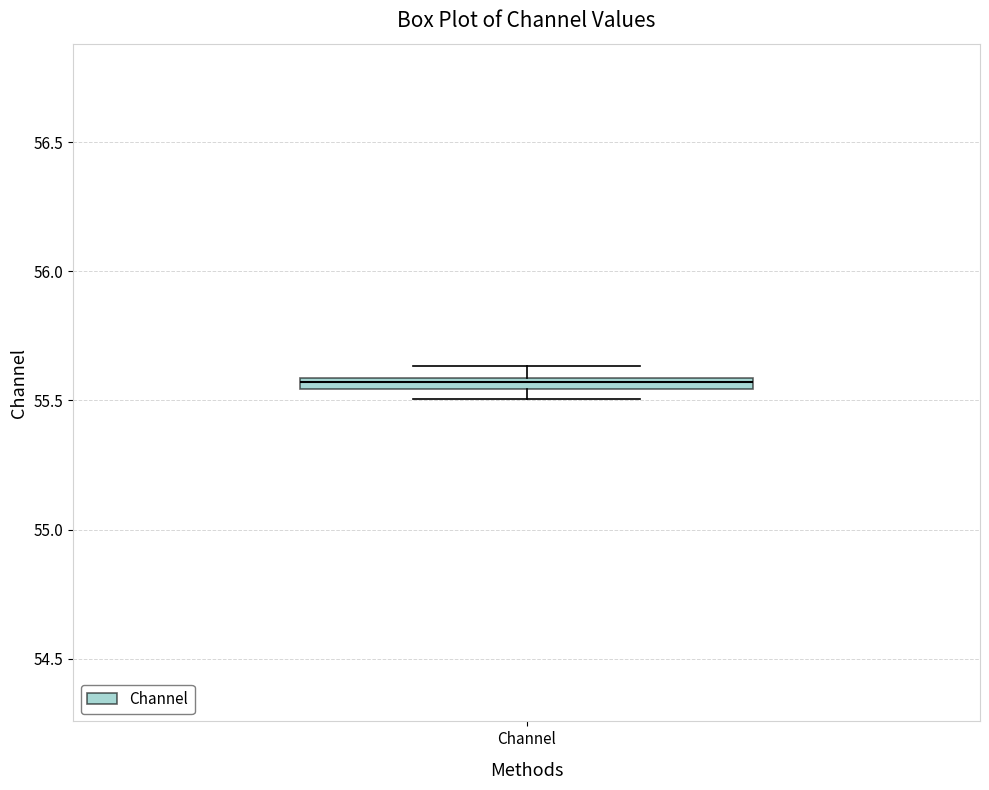

Where is the lower edge of the box for Channel on the y-axis? The values are not printed on the chart, so give them approximately, as read against the axis.

55.55